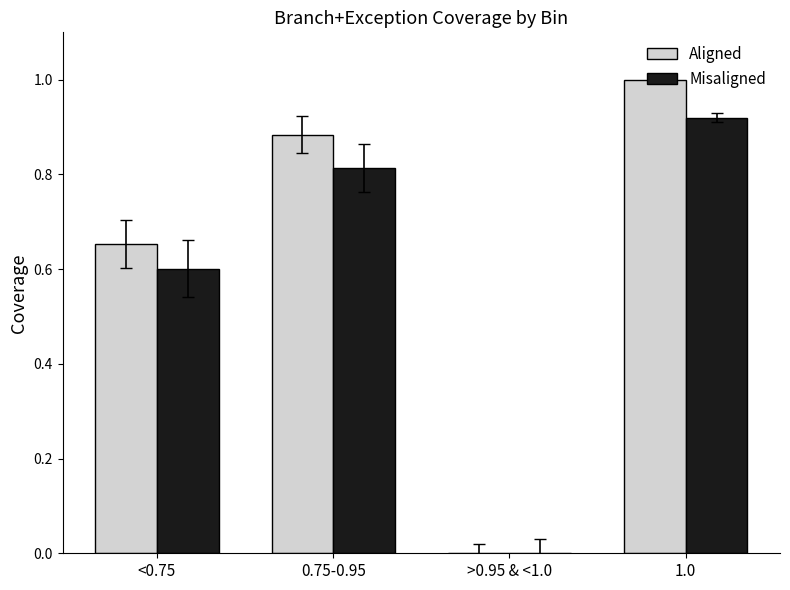

Is the value of Misaligned at 1.0 greater than the value of Aligned at 0.75-0.95?

Yes